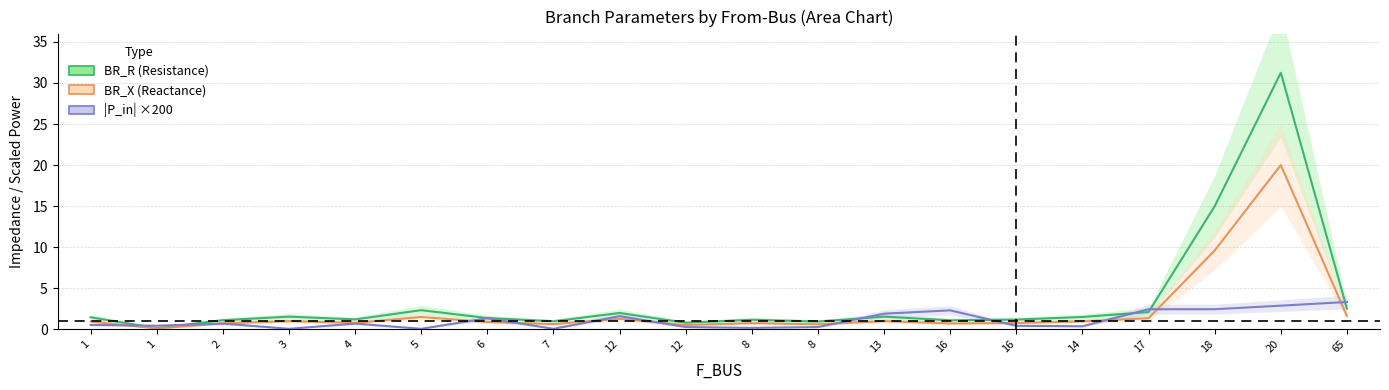

Does the chart have visible grid lines?

Yes